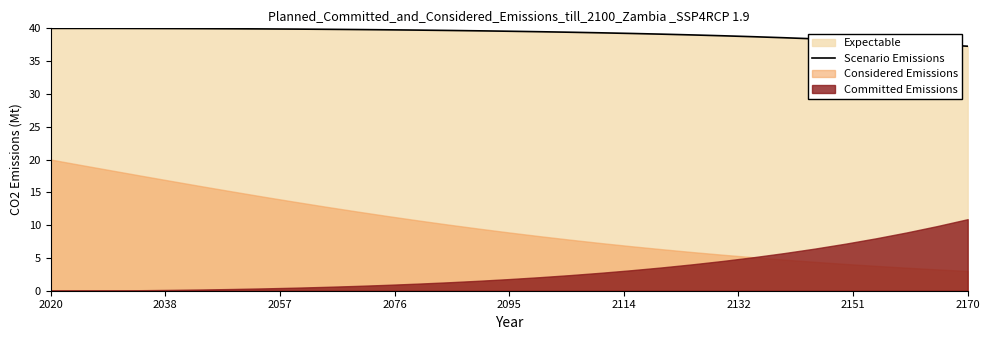

Where does the data first go above 39?

2020